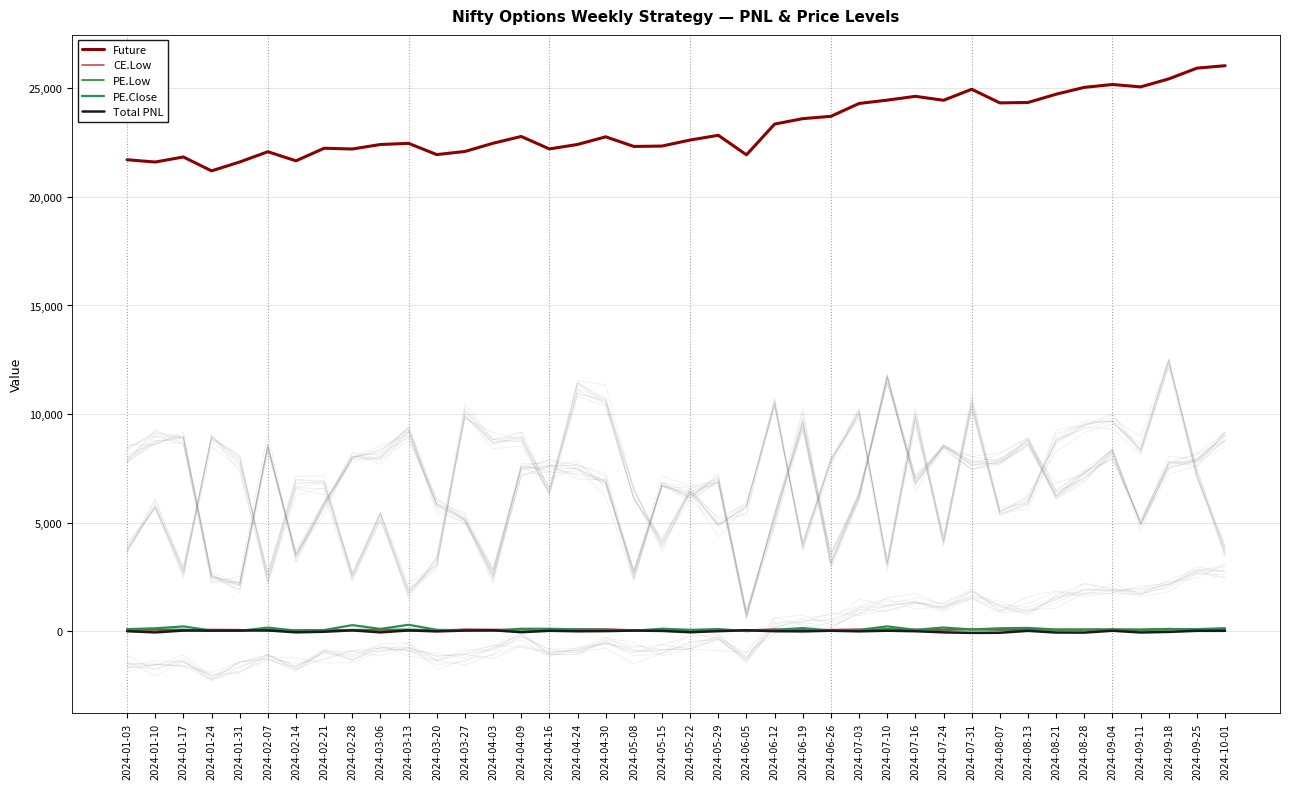

Reading left to right, transcribe all the data shown in this chart.

Future: 21708.2	21603.1	21835.5	21195.8	21604.0	22077.0	21658.3	22237.0	22202.0	22410.0	22461.6	21945.2	22088.7	22467.4	22780.1	22205.5	22411.1	22763.7	22320.0	22338.0	22615.7	22834.0	21933.8	23349.6	23599.5	23706.5	24298.4	24451.6	24627.0	24445.0	24952.0	24325.3	24344.0	24725.0	25039.5	25171.8	25061.8	25430.0	25924.7	26036.9
CE.Low: 37.4	58.1	26.1	88.8	77.8	24.9	67.3	67.5	25.2	53.8	17.1	31.4	102.0	88.3	89.0	64.0	111.4	107.7	63.8	42.1	65.0	48.6	56.1	105.9	39.8	80.0	100.5	30.8	98.1	42.0	105.2	55.4	58.5	87.5	94.5	97.4	83.2	123.7	72.3	36.4
PE.Low: 81.0	88.5	88.9	24.8	21.6	85.6	34.3	58.0	79.2	82.0	92.3	58.8	51.0	26.7	75.0	75.9	74.6	69.2	26.4	67.6	63.2	71.0	7.5	51.5	97.0	31.8	61.5	116.3	68.3	84.5	76.2	79.0	88.0	63.7	71.8	81.4	49.6	77.5	79.5	90.0
PE.Close: 103.5	141.7	227.3	39.1	26.1	173.3	34.3	62.2	287.6	114.5	303.0	71.0	52.9	30.4	121.1	118.8	89.5	78.8	27.6	121.8	71.0	104.2	10.4	70.5	149.7	36.9	67.3	230.3	69.2	177.7	85.7	143.0	158.2	84.2	79.6	86.5	82.5	108.8	100.0	147.3
Total PNL: 8.6	-47.9	37.3	33.6	38.1	43.0	-44.5	-17.2	46.4	-46.7	43.4	-1.6	36.3	50.9	-38.5	26.2	3.8	12.6	36.5	20.6	-39.1	8.2	52.7	7.5	0.4	28.7	1.0	30.1	7.0	-45.8	-70.6	-63.4	23.4	-53.8	-56.0	28.1	-51.2	-24.4	24.8	24.2